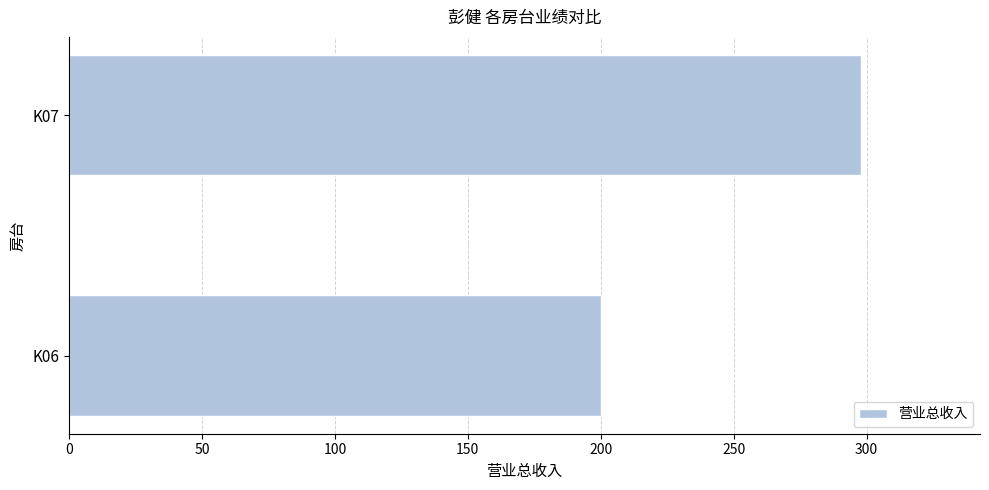

What is the maximum value shown in the chart?

298